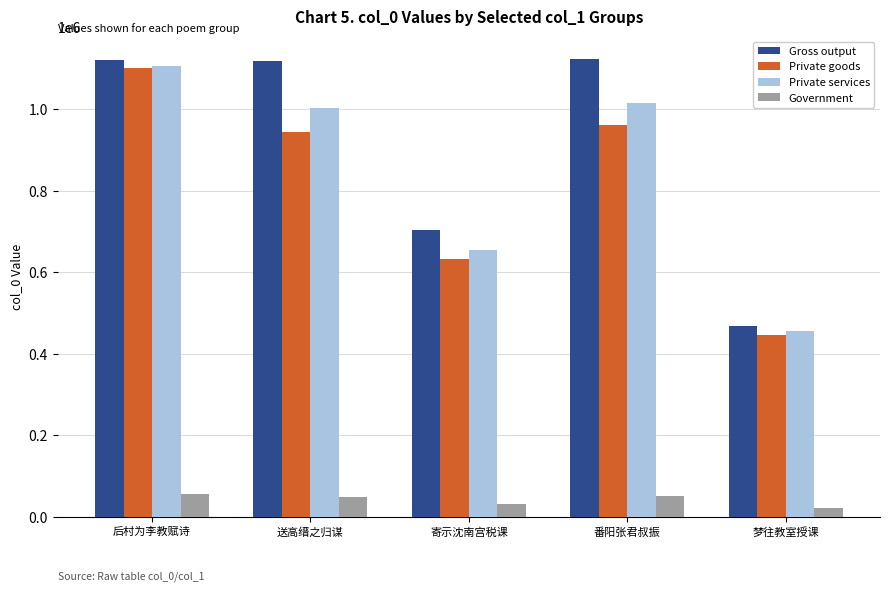

What are all the series names shown in the legend?

Gross output, Private goods, Private services, Government